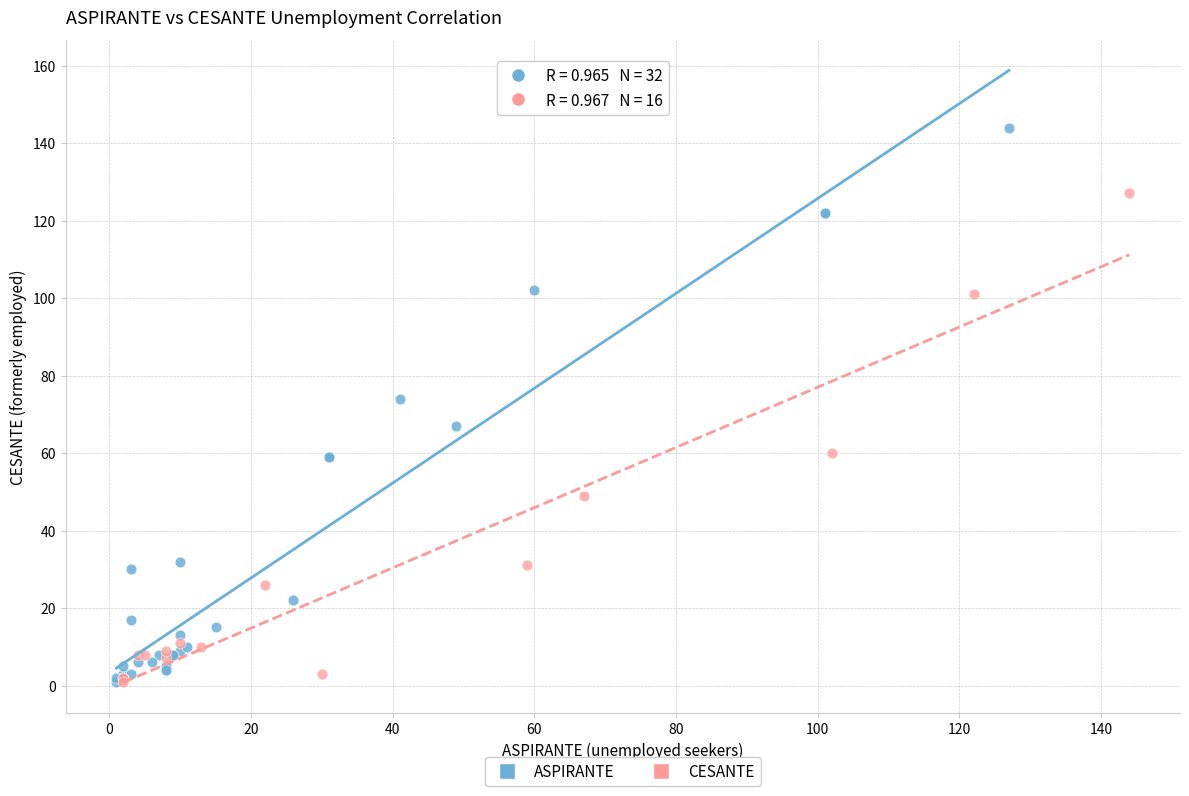

Which series has the widest spread of Y values?

ASPIRANTE